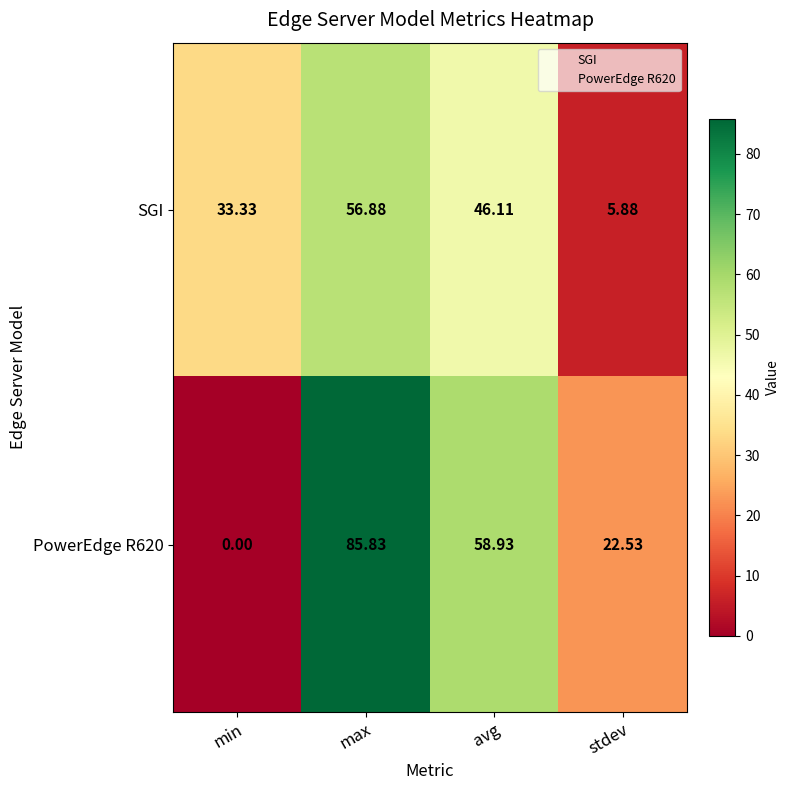

Rank the categories by SGI value from highest to lowest.

max, avg, min, stdev